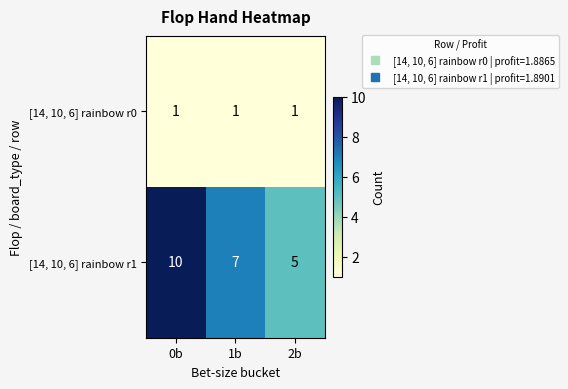

What is the sum of the [14, 10, 6] rainbow r1 values at 1b and 2b?

12